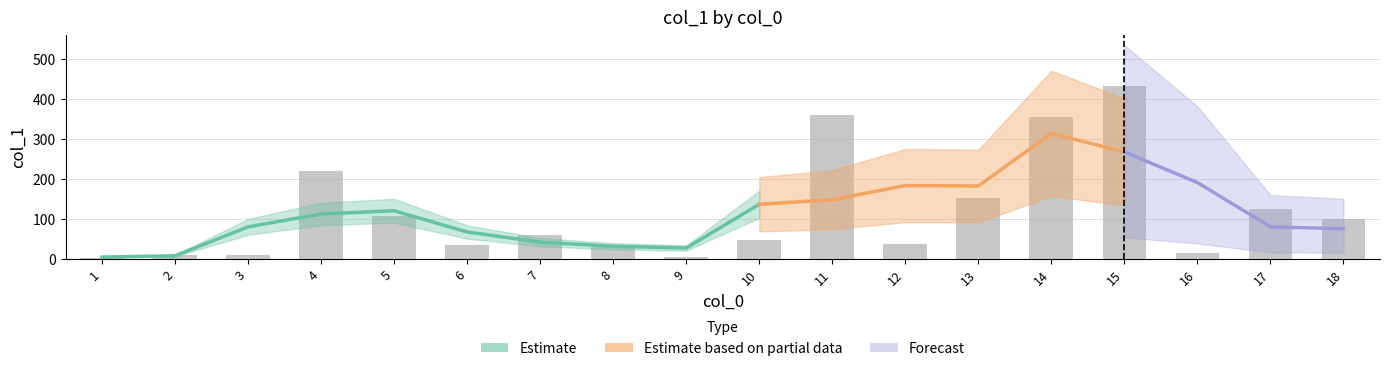

How many data points are above 60?

8